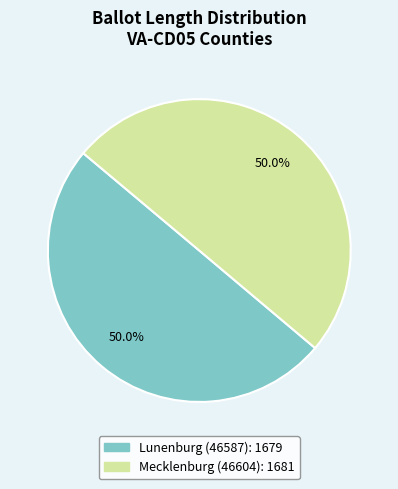

How many segments does this pie chart have?

2